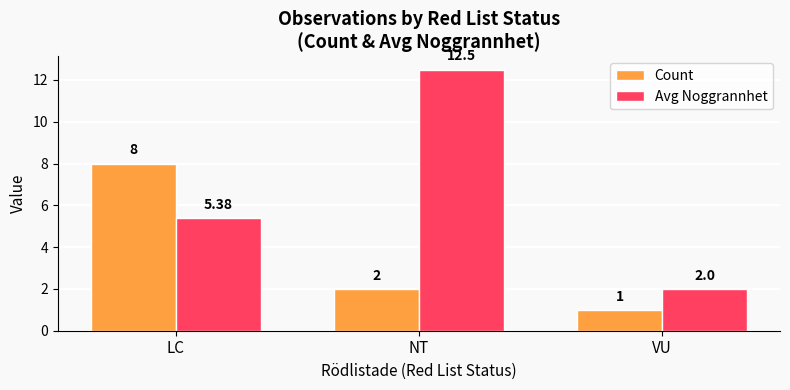

Rank the series by their average value, from highest to lowest.

Avg Noggrannhet, Count